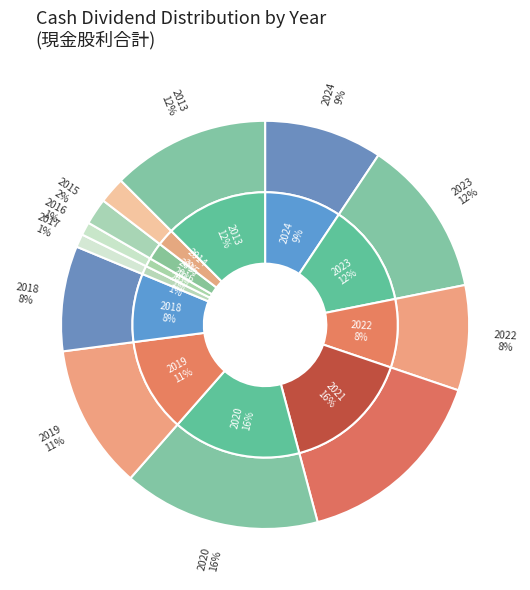

True or false: 2015 accounts for 2% of the total.

True